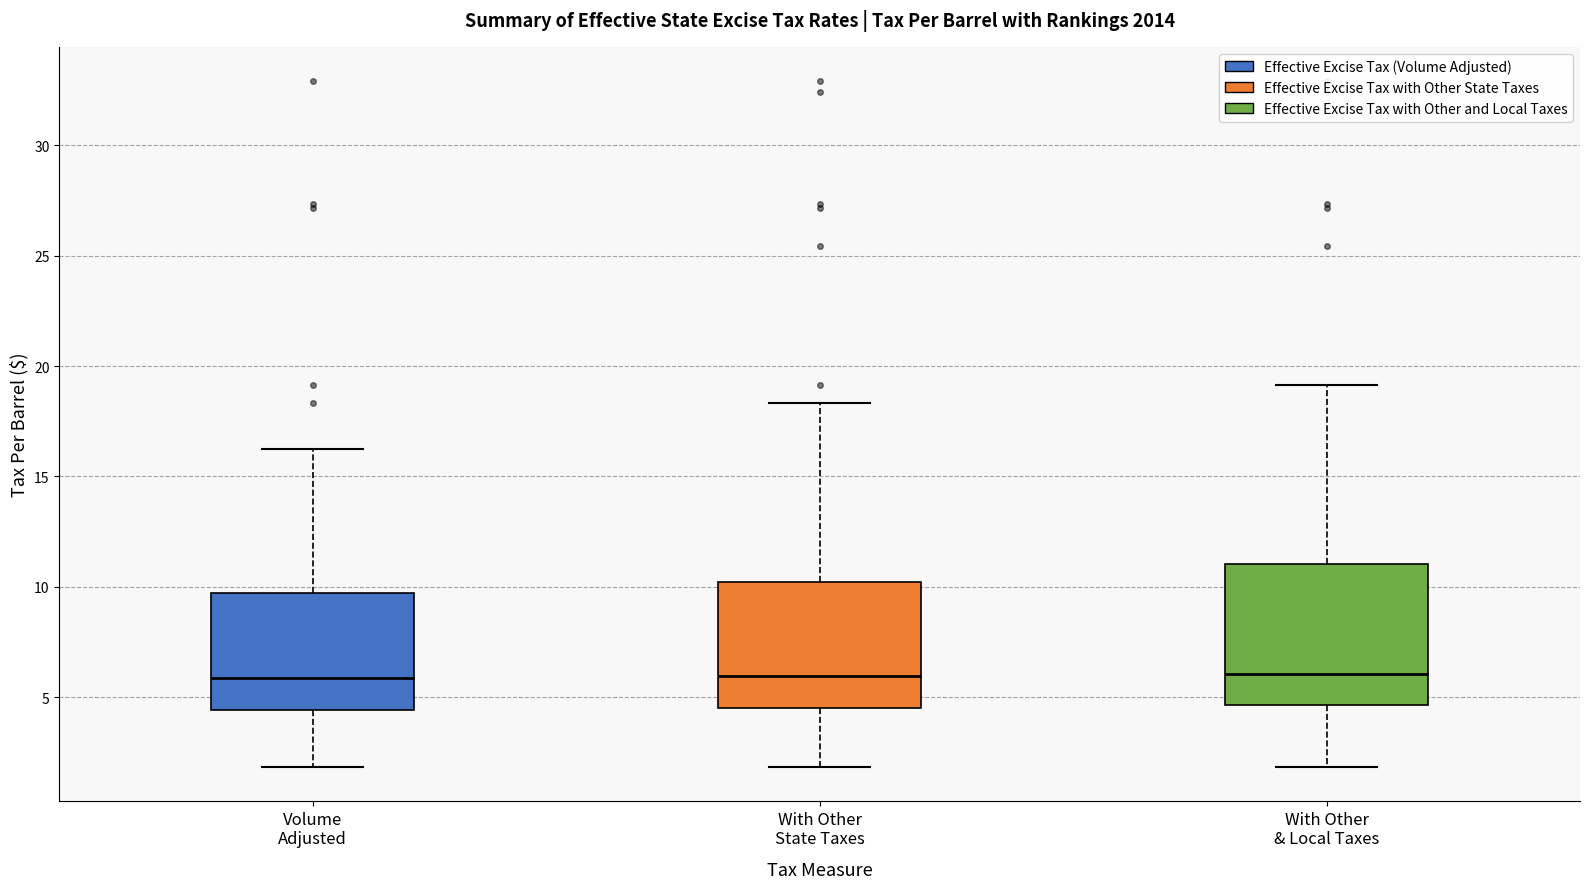

Reading left to right, read every box against the y-axis: the position of its median line, the range the box covers, and the ends of its whiskers. The values are not printed on the chart, so give them approximately, as read against the axis.

Volume Adjusted: median 6.0, box 4.5 to 9.5, whiskers 2.0 to 16.0
With Other State Taxes: median 6.0, box 4.5 to 10.0, whiskers 2.0 to 18.5
With Other & Local Taxes: median 6.0, box 4.5 to 11.0, whiskers 2.0 to 19.0